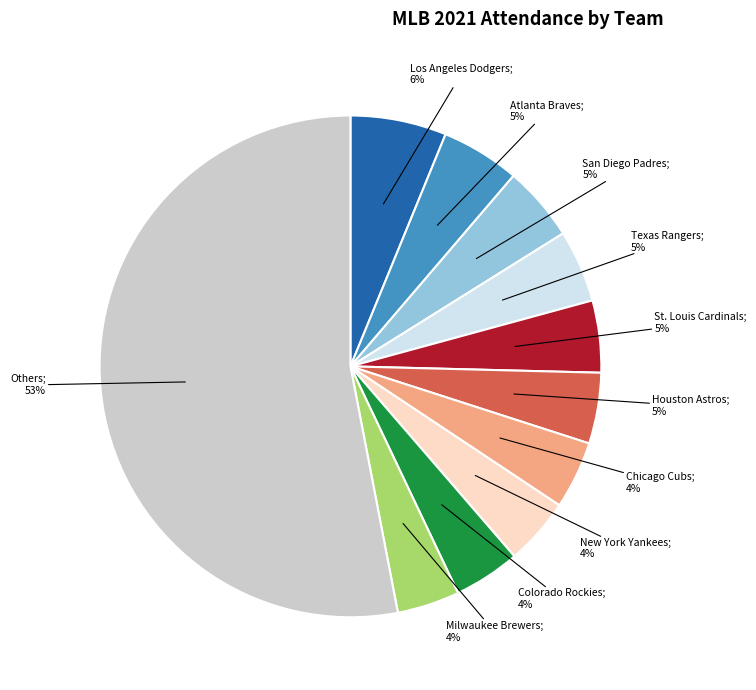

To the nearest percent, what is the difference between the largest and smallest slice percentages?

49%